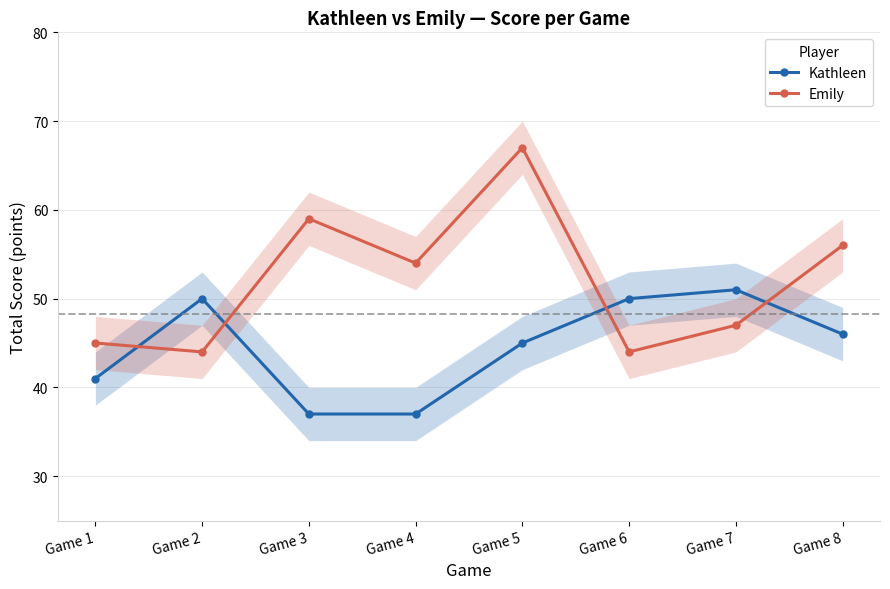

Where is the first local minimum for Emily?

Game 2